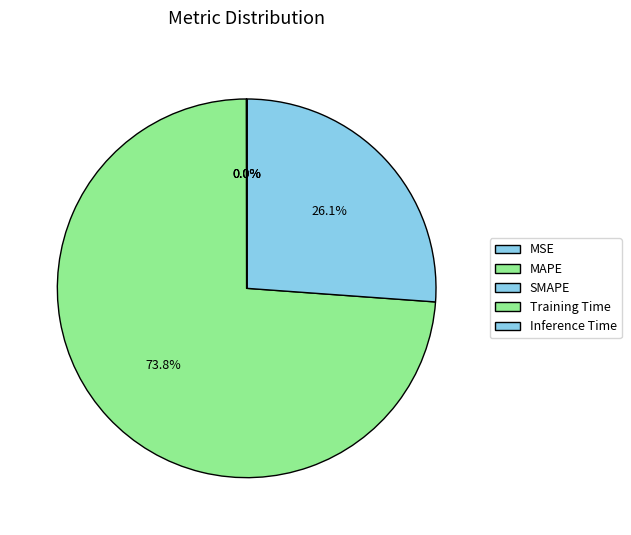

To the nearest percent, what is the difference between the largest and smallest slice percentages?

74%